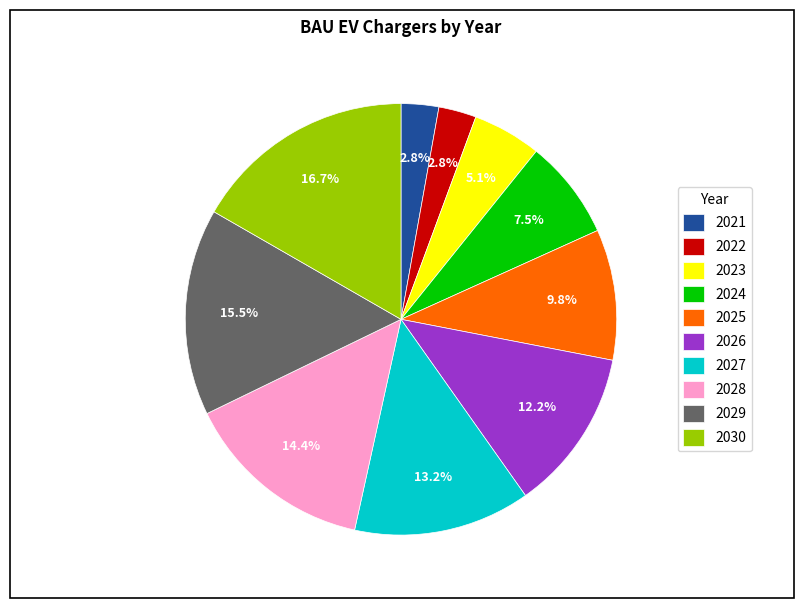

What is the total percentage of 2027 and 2025?

23.0%